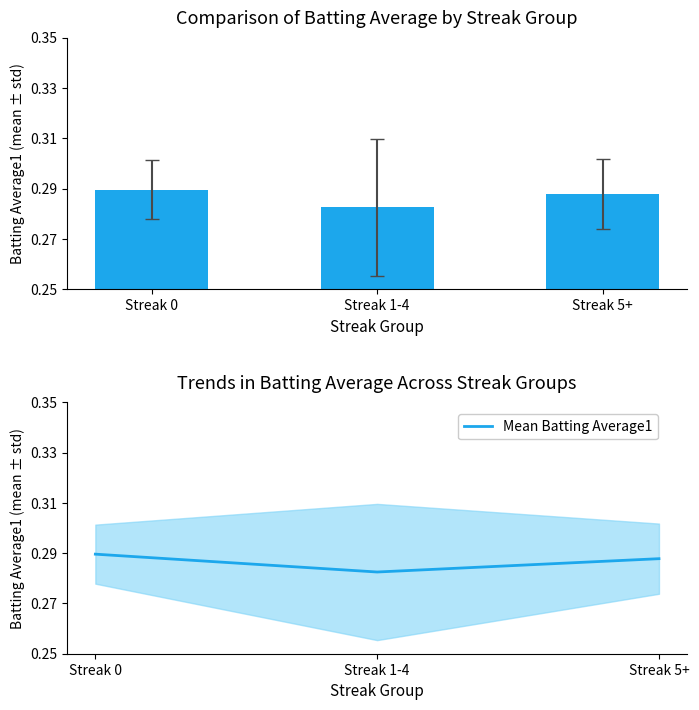

At which category does the chart reach its peak across all series?

Streak 0